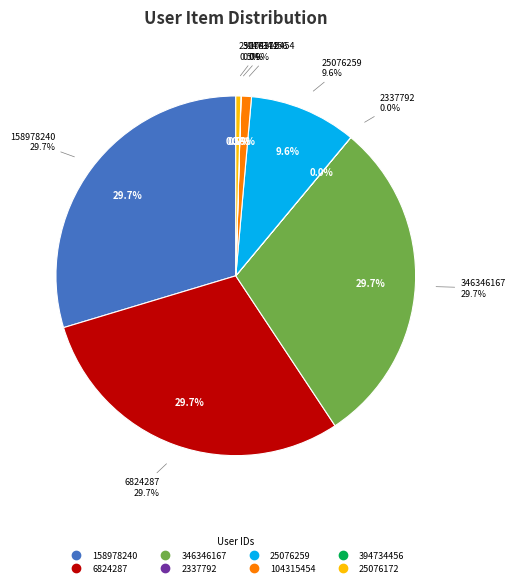

How many slices are in this pie chart?

8